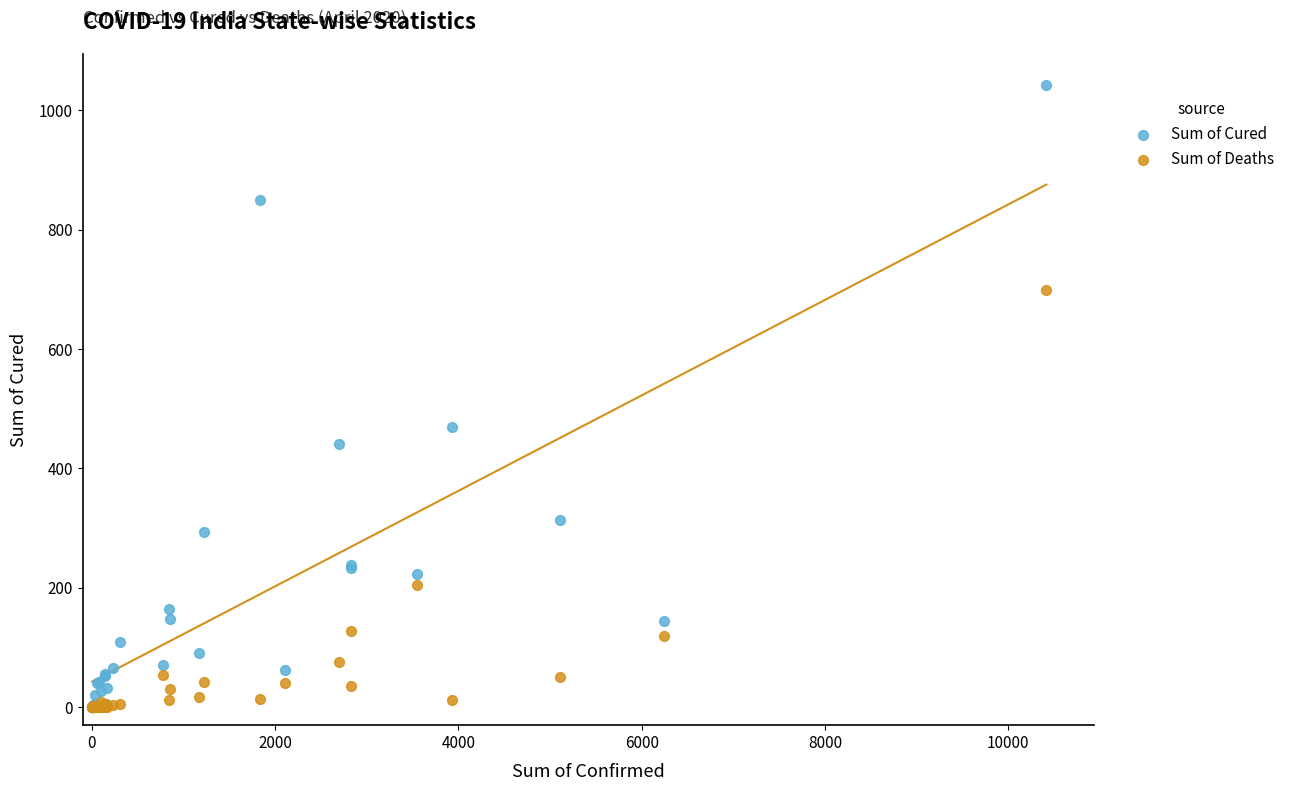

Which series reaches the maximum Y coordinate?

Sum of Cured